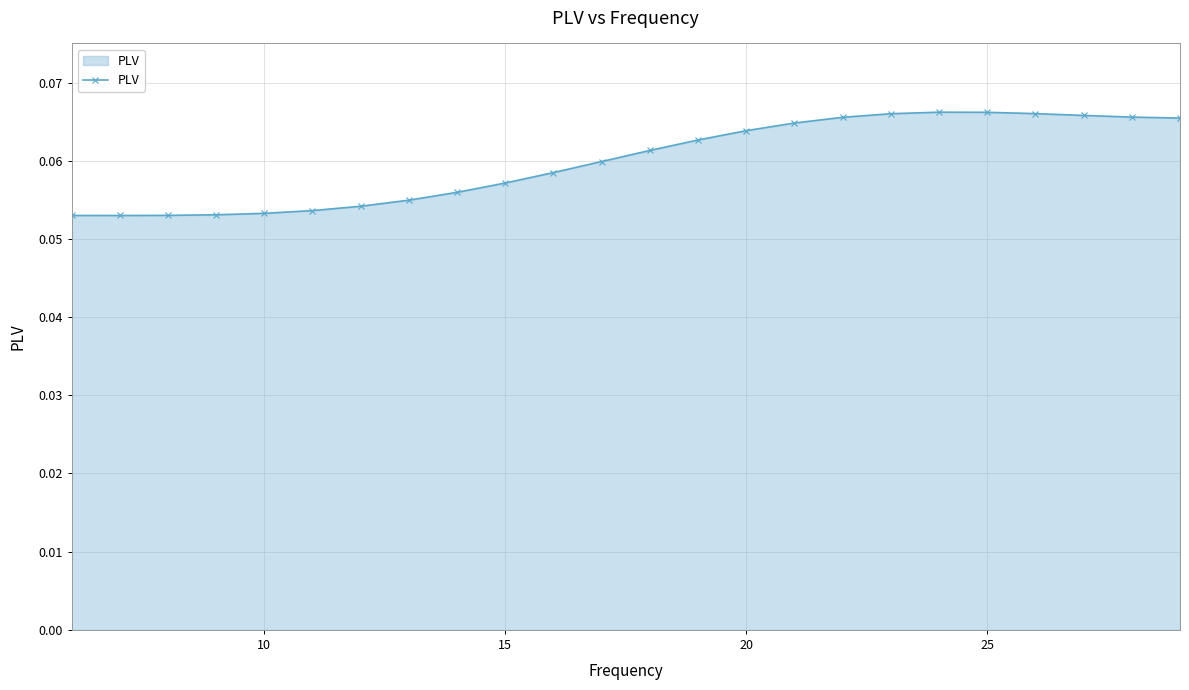

Count the values in the range 0 to 1.

24